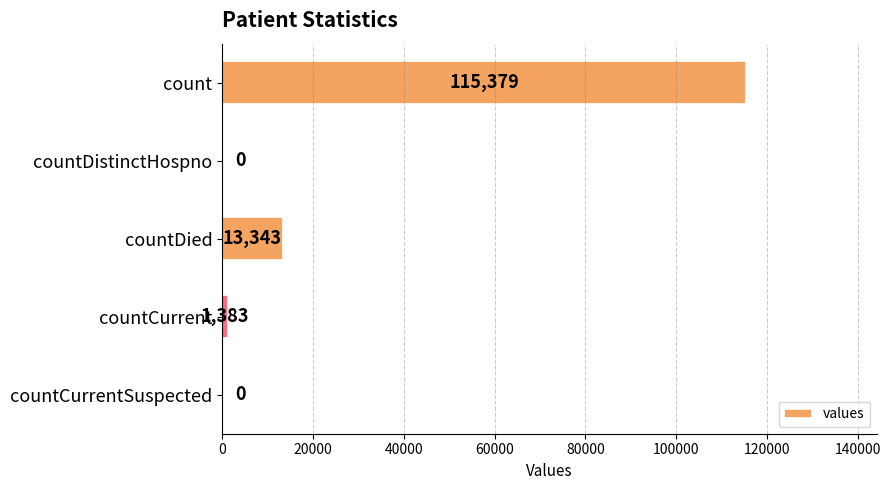

Where is the data nearest to the value 57689?

countDied